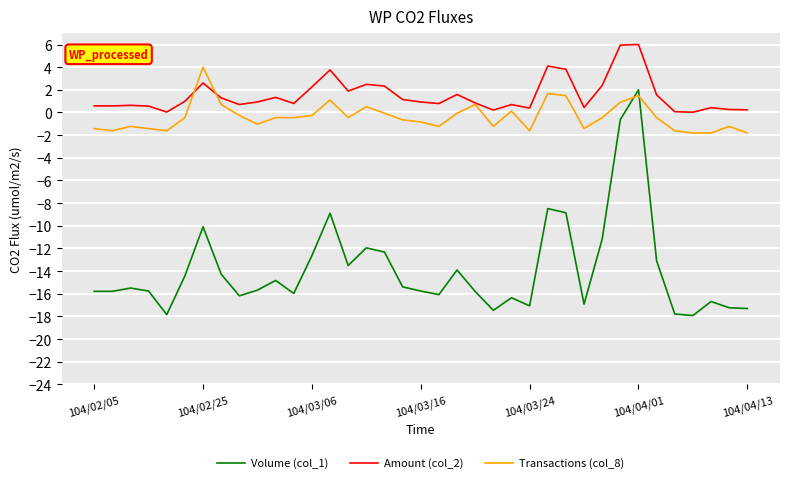

Which series has the largest total across all categories?

Amount (col_2)